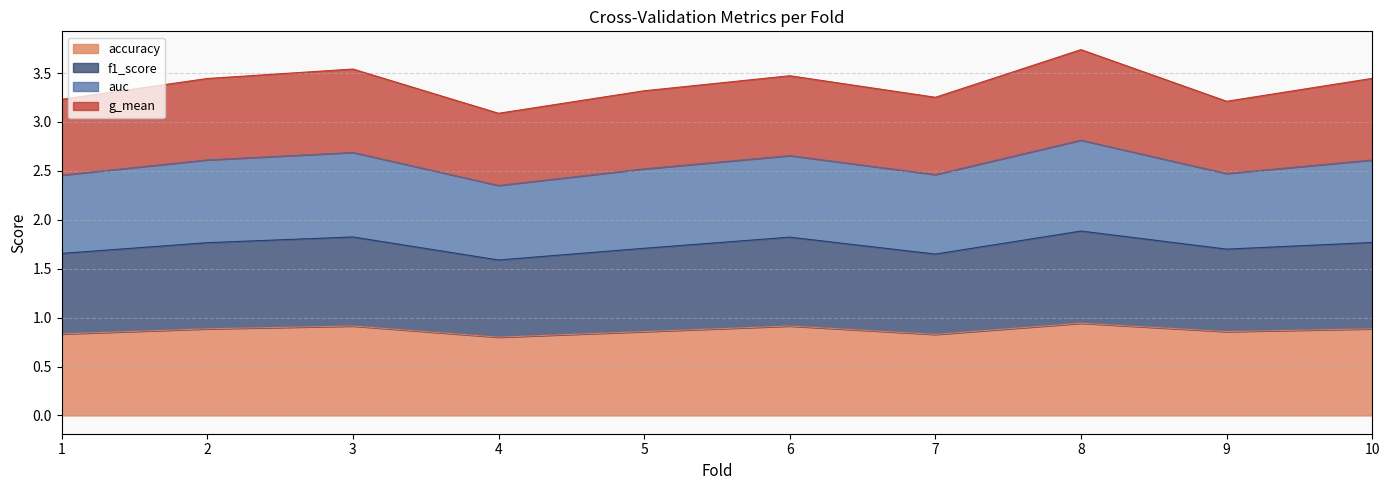

True or false: accuracy and f1_score intersect in this chart.

False